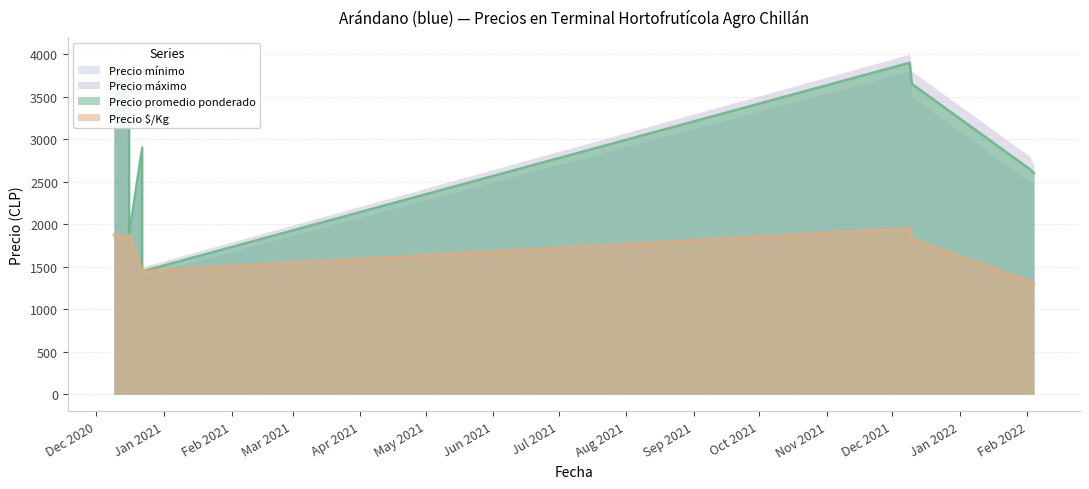

What is the spread (max minus min) of values at 2021-12-10?

1825